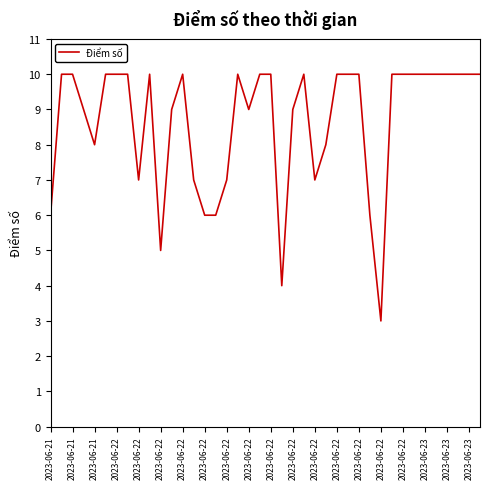

What is the greatest value displayed?

10